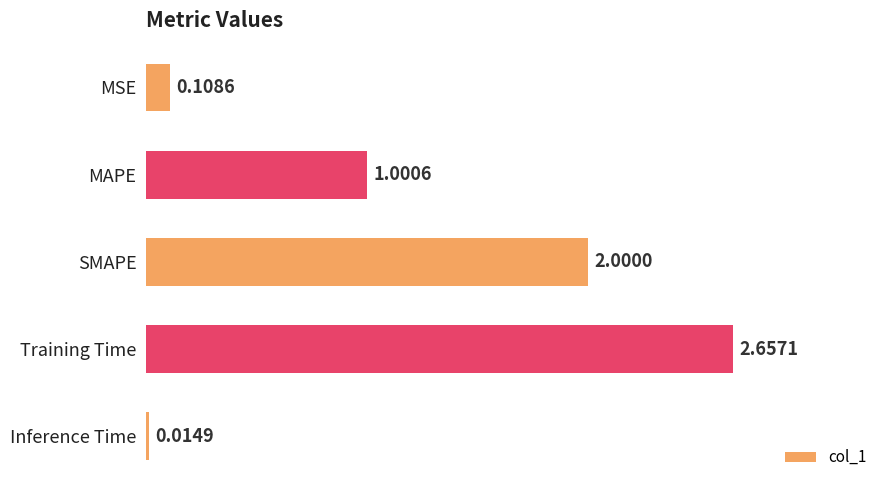

Where is the data nearest to the value 1?

MAPE